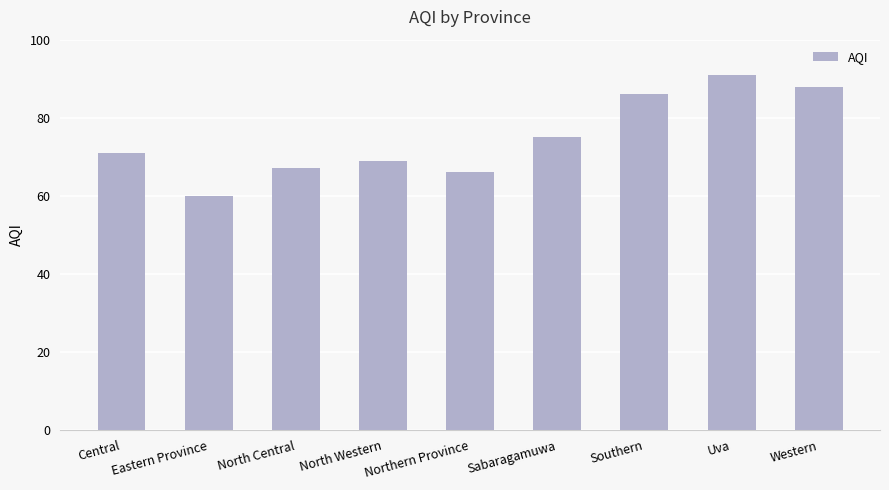

What is the change in value from North Central to Western?

+21